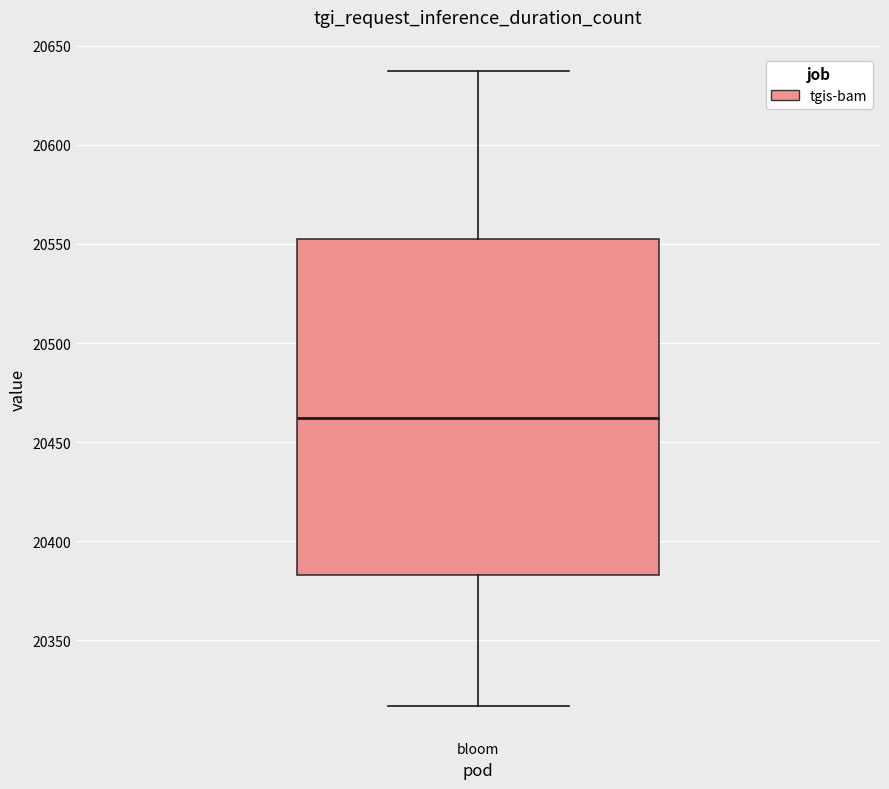

Where does the lower whisker of the box for bloom end on the y-axis? The values are not printed on the chart, so give them approximately, as read against the axis.

20315